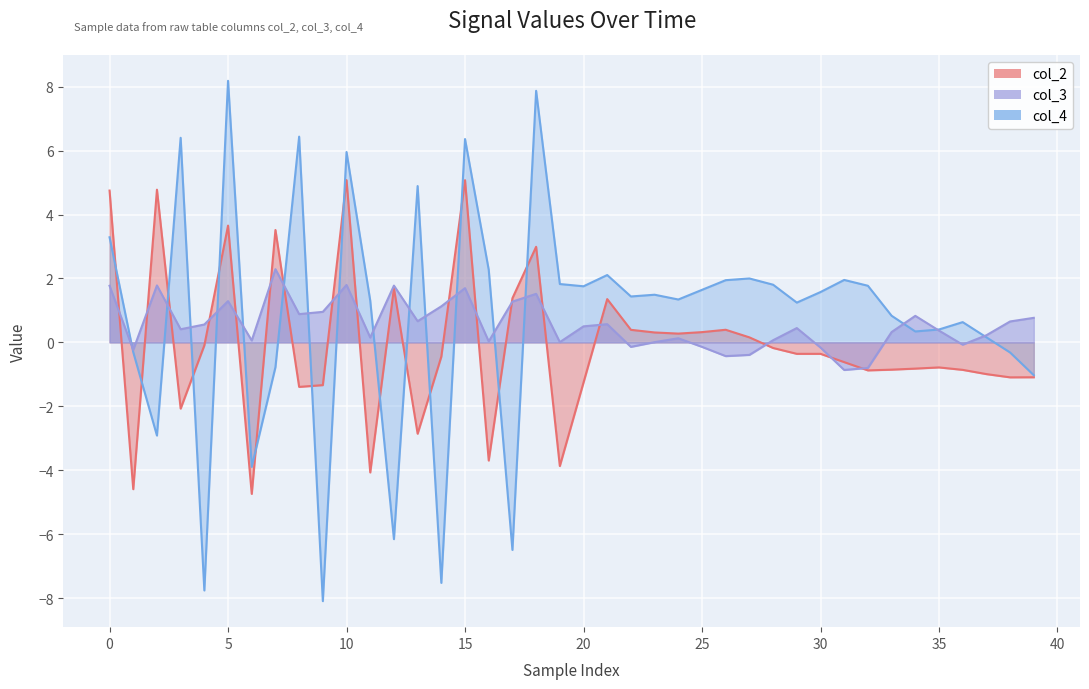

Read the col_2 value at 28.

-0.2